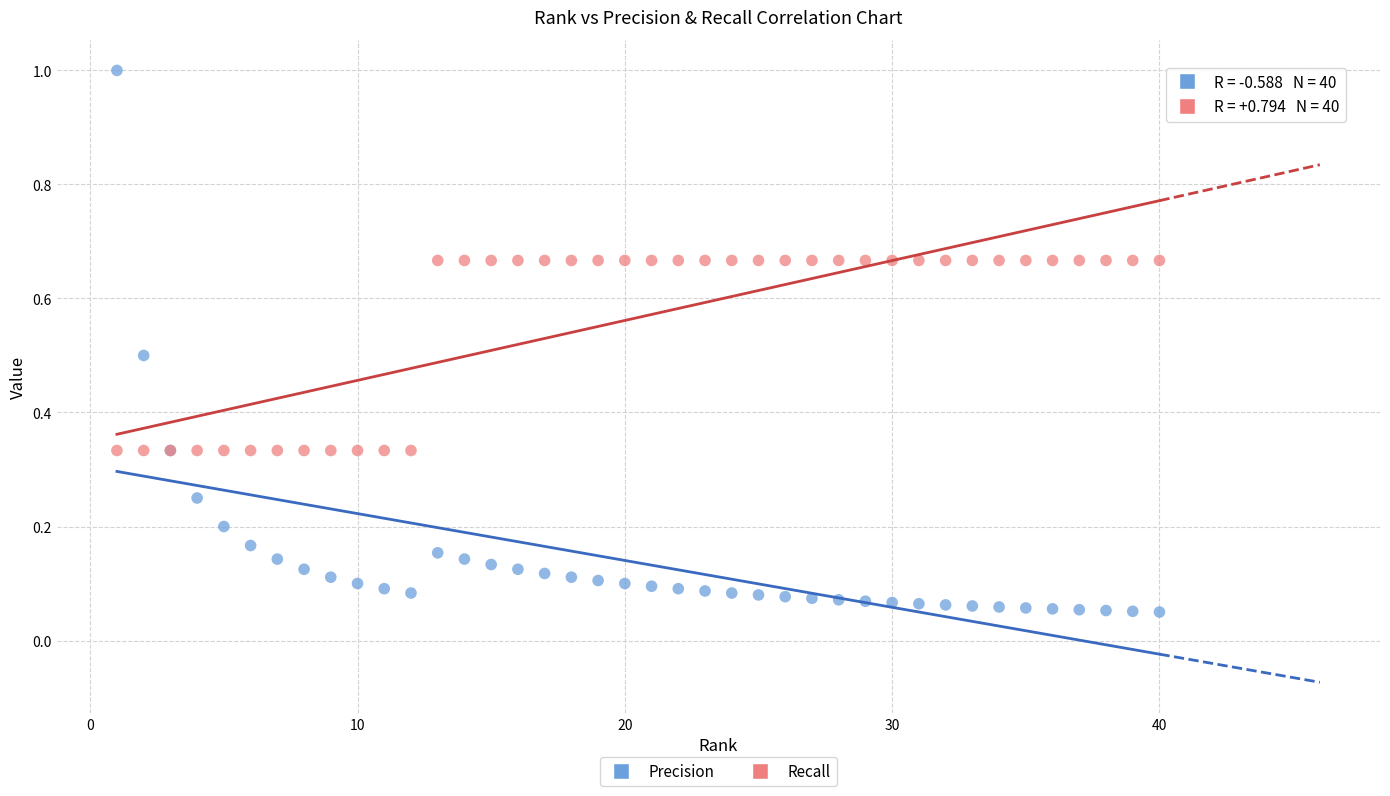

What is the X range (max minus min) for the scatter plot?

39.0